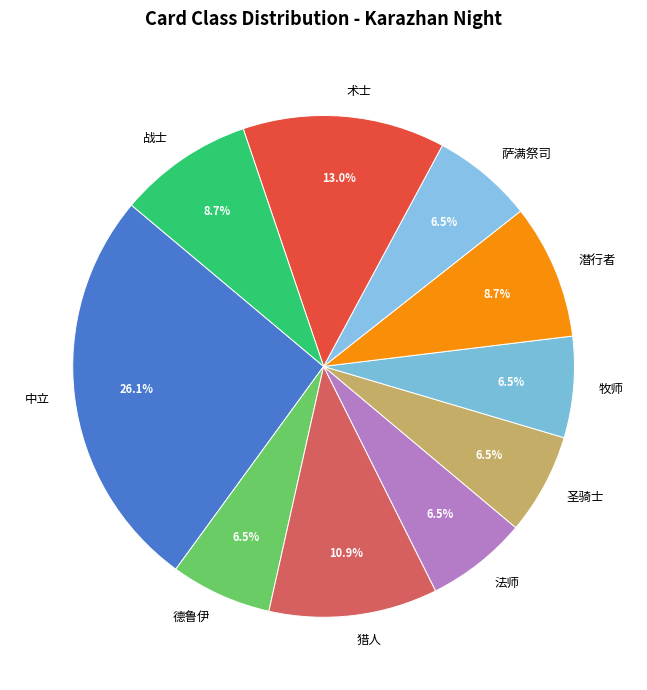

How many segments does this pie chart have?

10